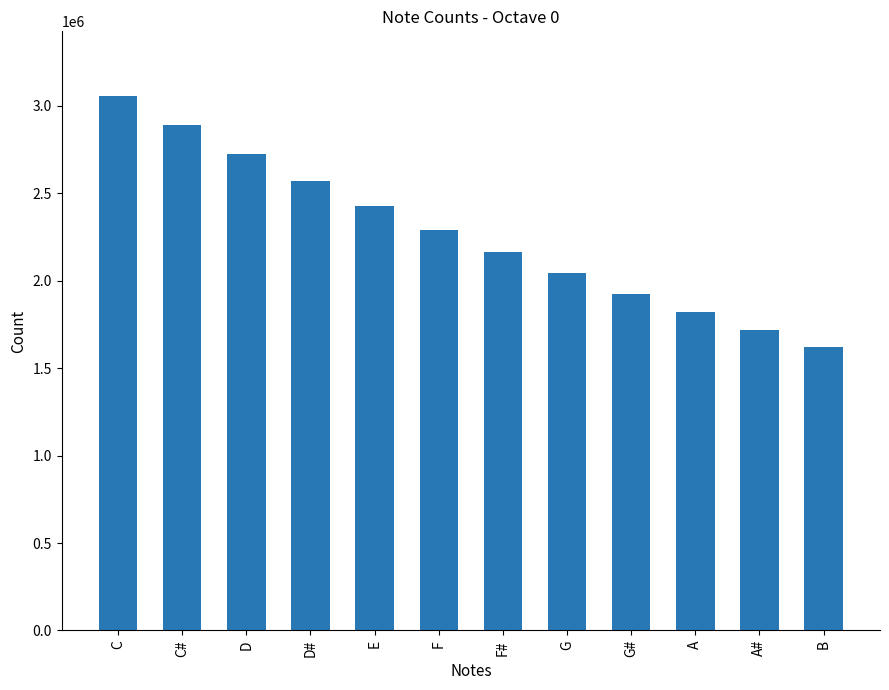

How many values are below 2290426?

6